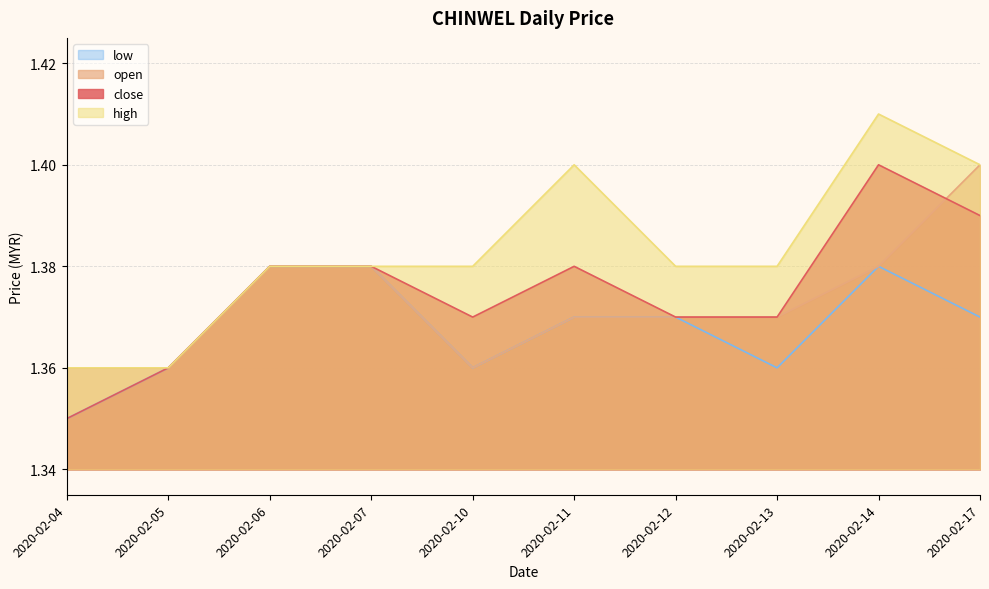

True or false: high and low cross at least once.

False